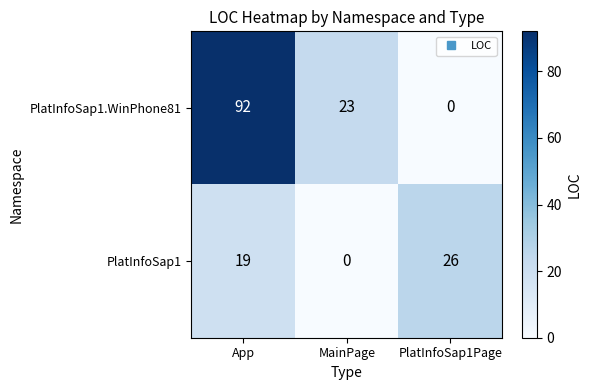

The value of PlatInfoSap1.WinPhone81 at MainPage is 14. True or false?

False